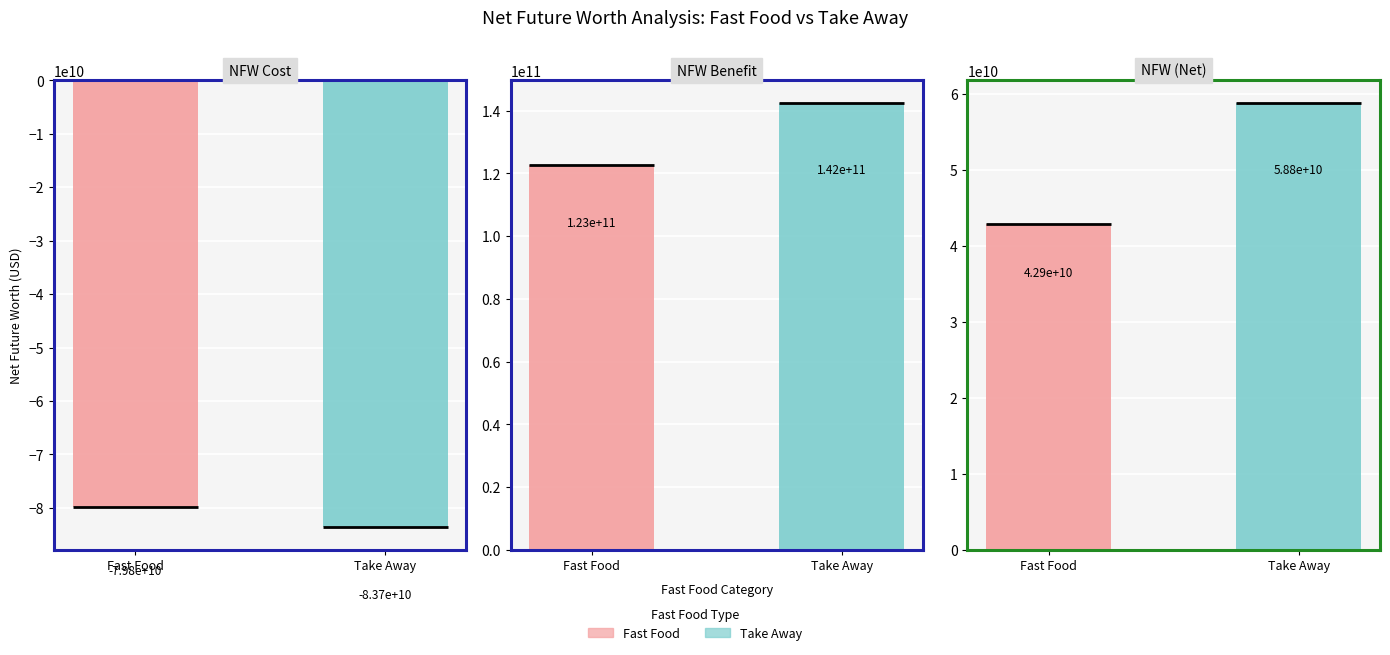

The value of NFW Benefit at Take Away is 142490205716.3. True or false?

True